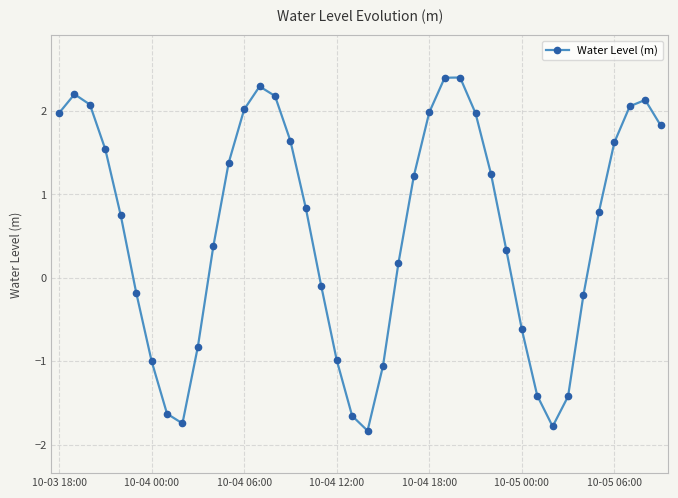

What is the average value?

0.6